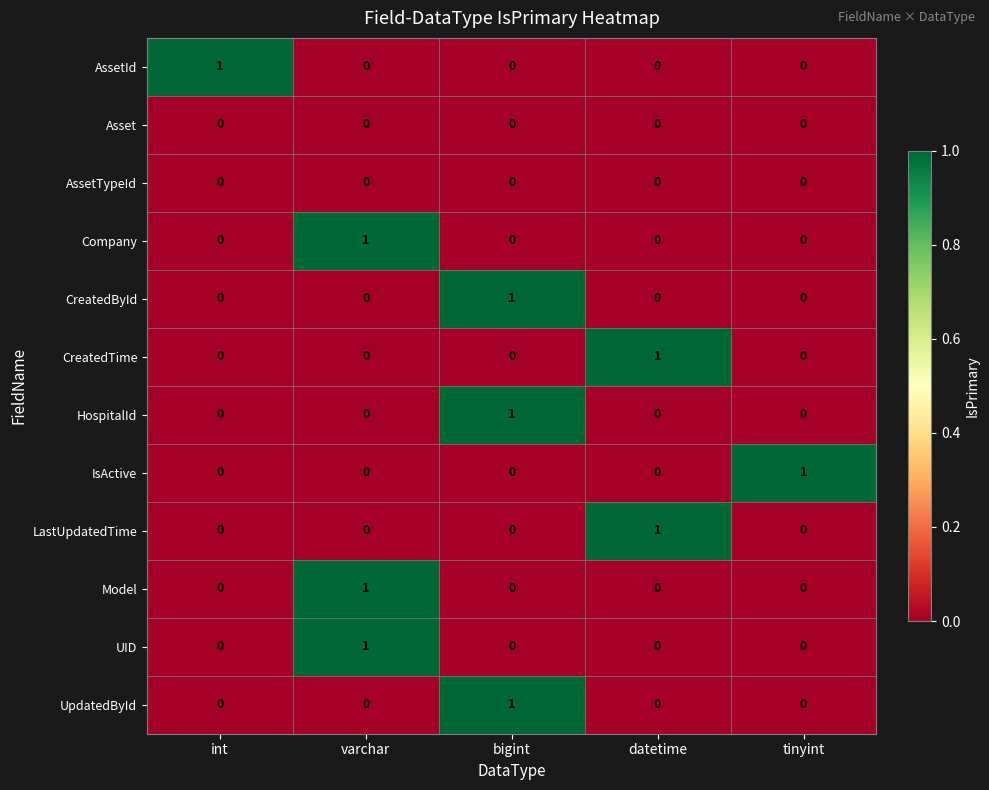

What is the spread (max minus min) of values at varchar?

1